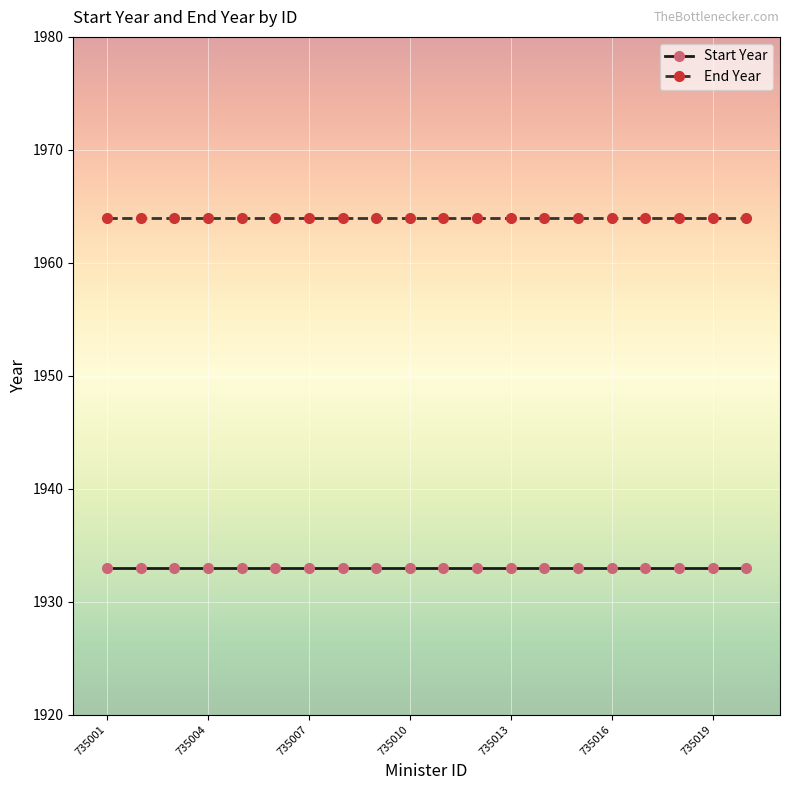

What is the value of the Start Year point at the 19th from the left?

1933